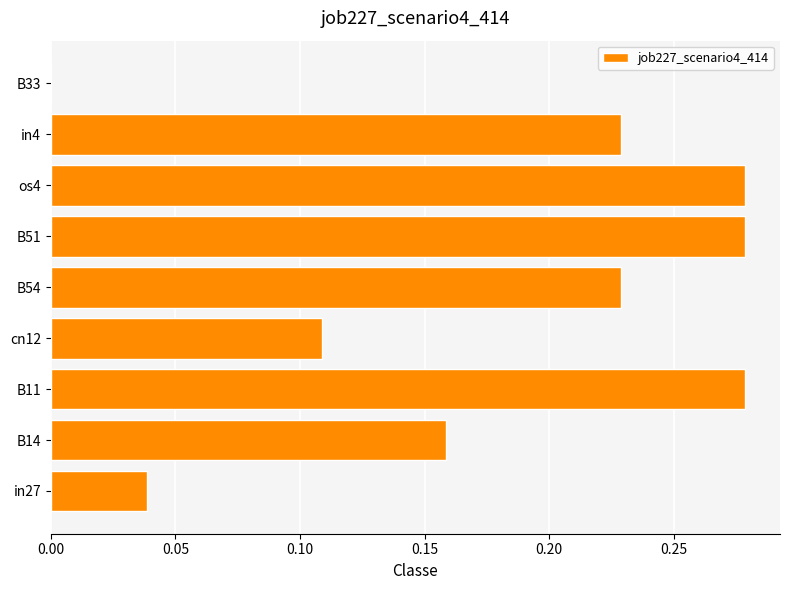

Count the number of values greater than 0.

8